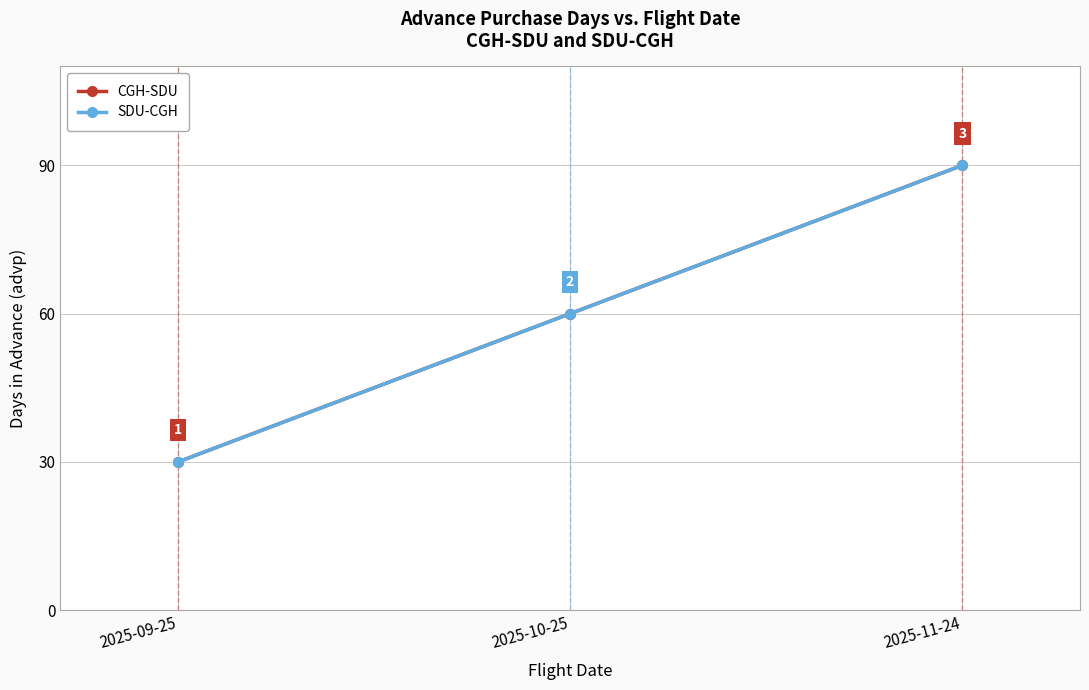

Is this an area chart (filled region under the line)?

No